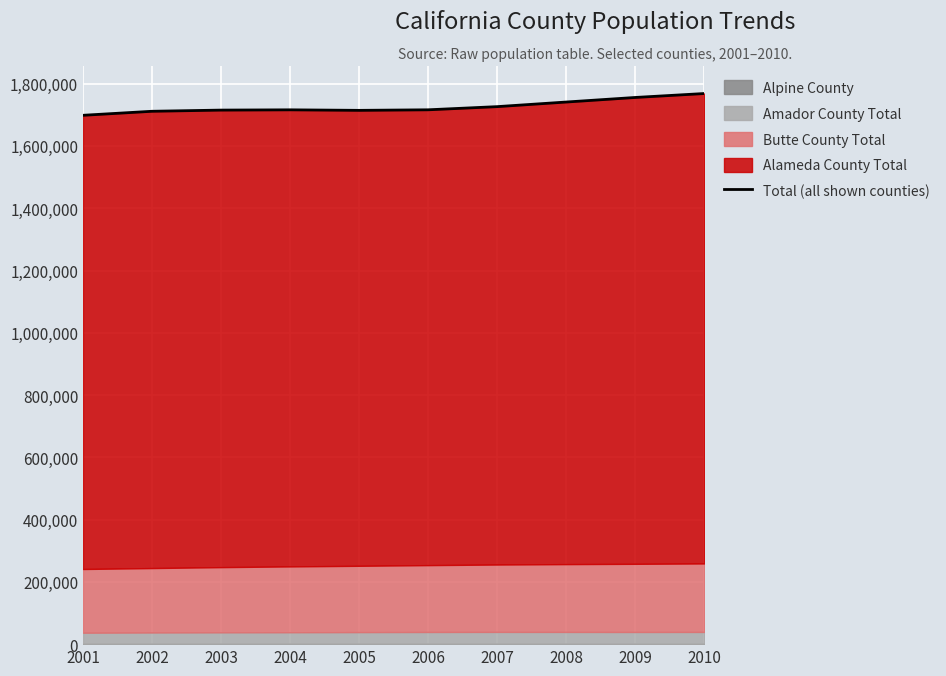

Where does the data first go above 1716136?

2007